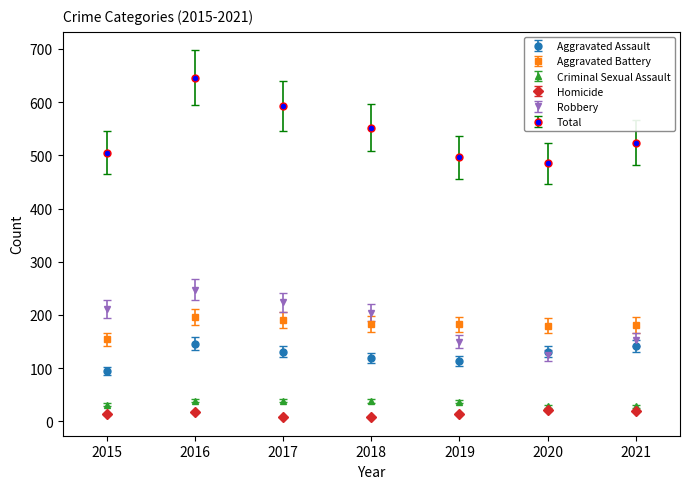

What is the sum of all Total values?

3801